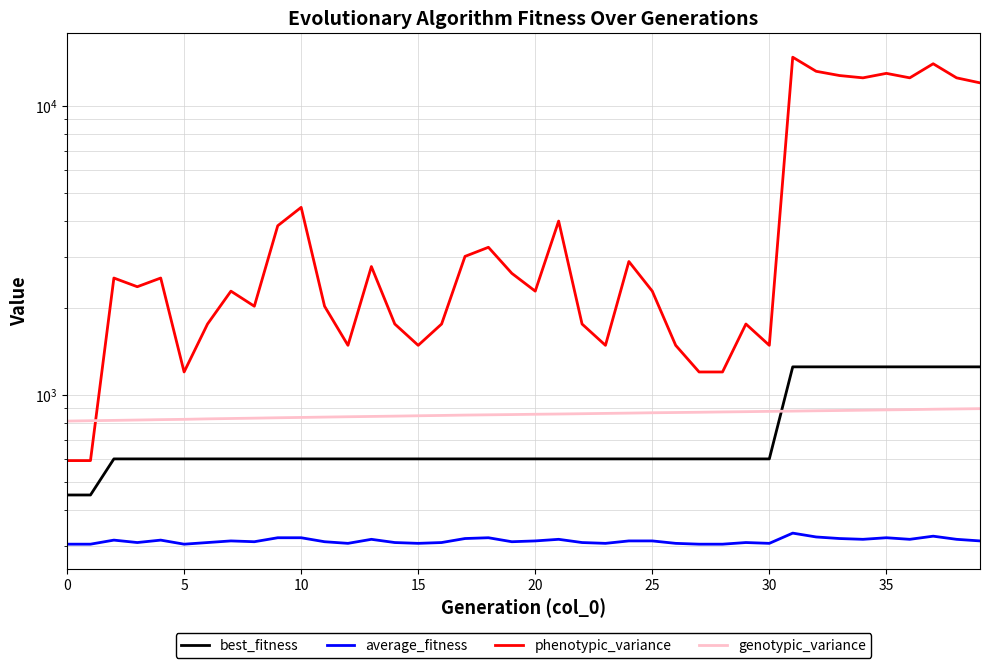

What is the value of the genotypic_variance point at the 36th from the left?

828.1